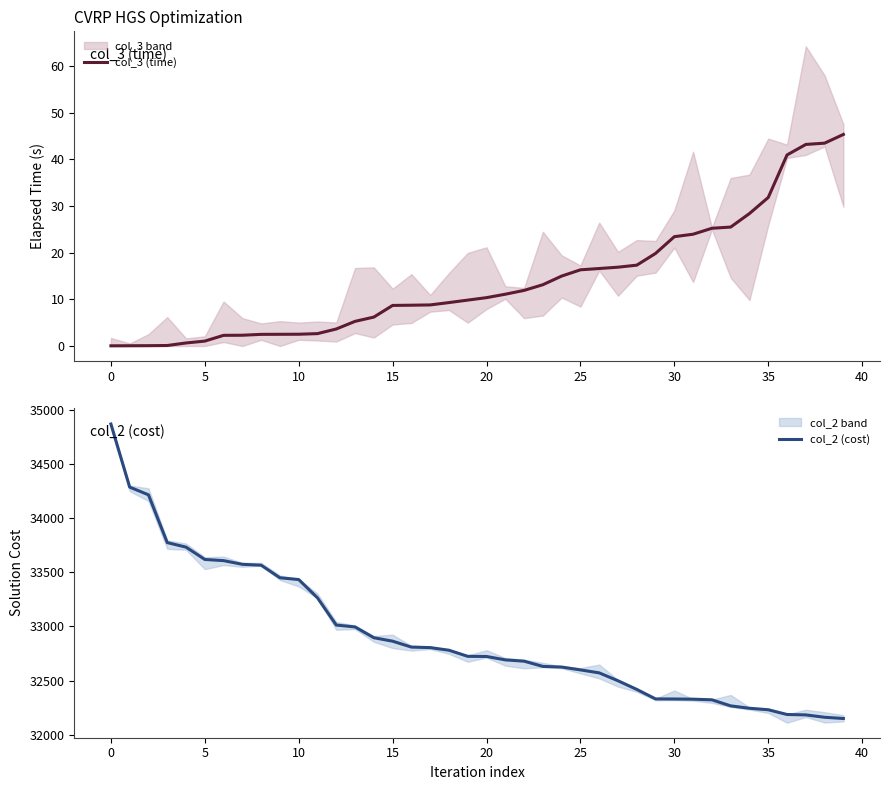

Rank the series at 12 from lowest to highest value.

col_3 (time), col_2 (cost)